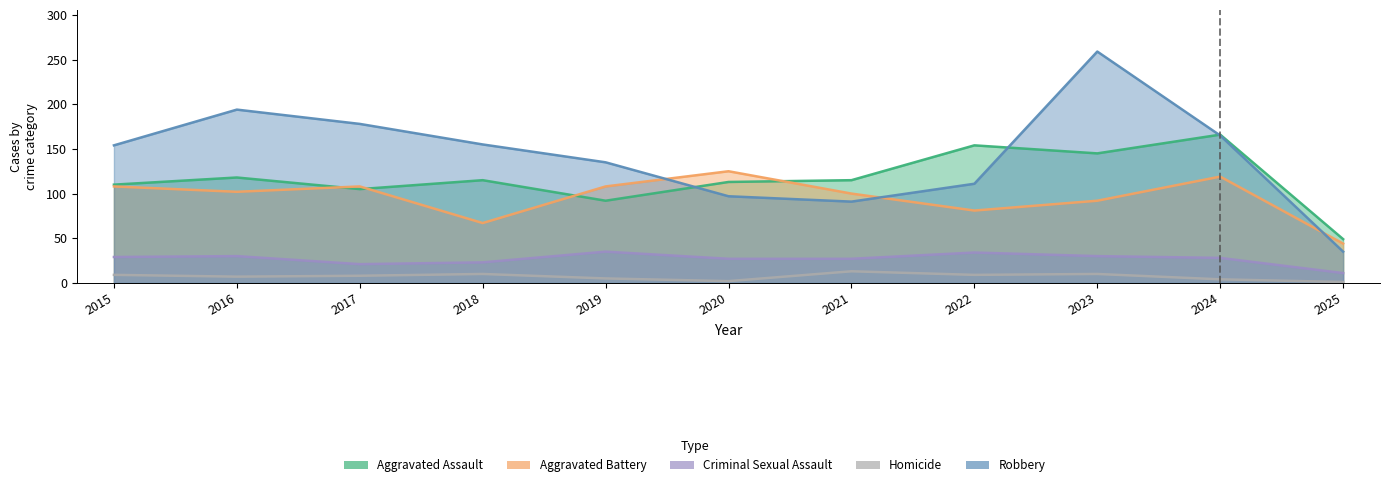

What is the value of the Robbery point at the 8th from the left?

111